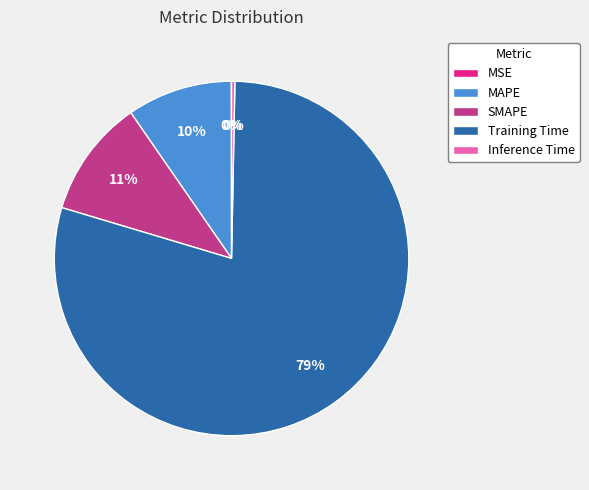

What is the largest slice in the pie chart?

Training Time